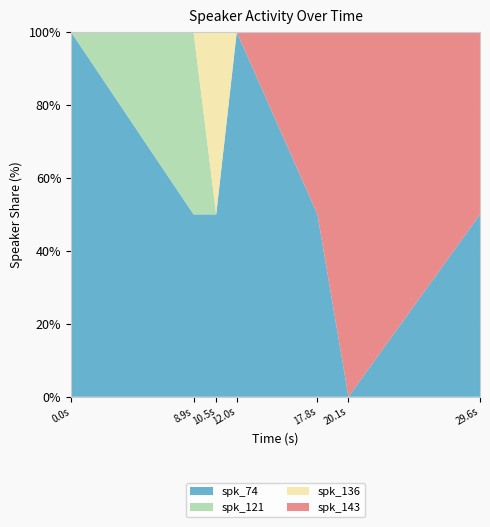

Reading left to right, extract all data points from this chart.

spk_74: 8.9	1.6	1.5	5.8	2.2	0.0	0.4
spk_121: 0.0	1.6	0.0	0.0	0.0	0.0	0.0
spk_136: 0.0	0.0	1.5	0.0	0.0	0.0	0.0
spk_143: 0.0	0.0	0.0	0.0	2.2	9.5	0.4